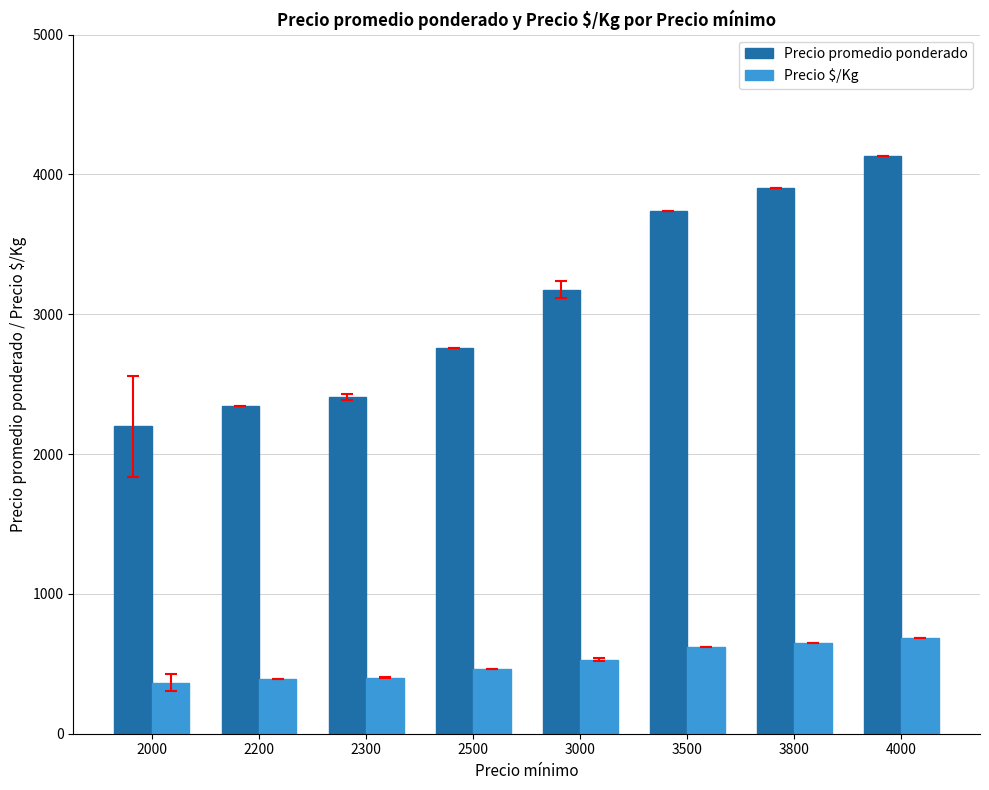

List the series in order of their overall mean, lowest first.

Precio $/Kg, Precio promedio ponderado